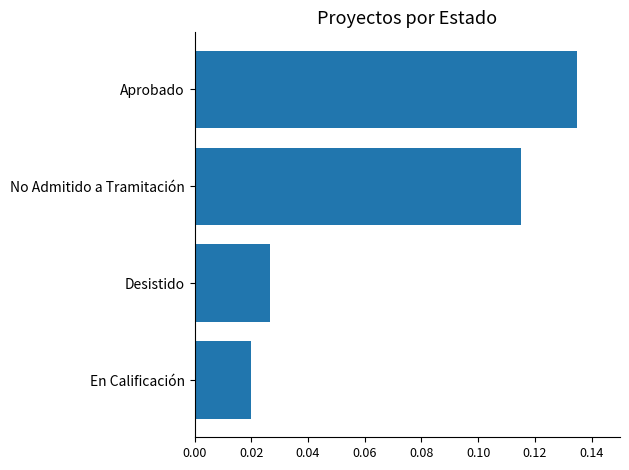

The chart shows a value of 0.2 at Aprobado. True or false?

False